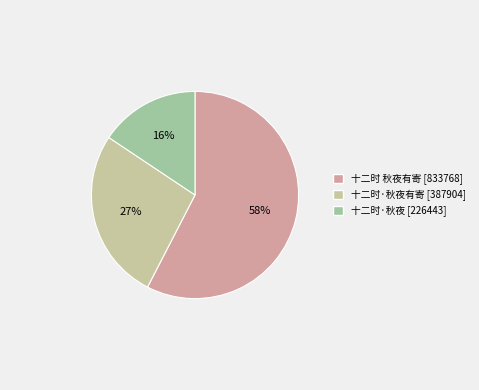

How many slices are in this pie chart?

3